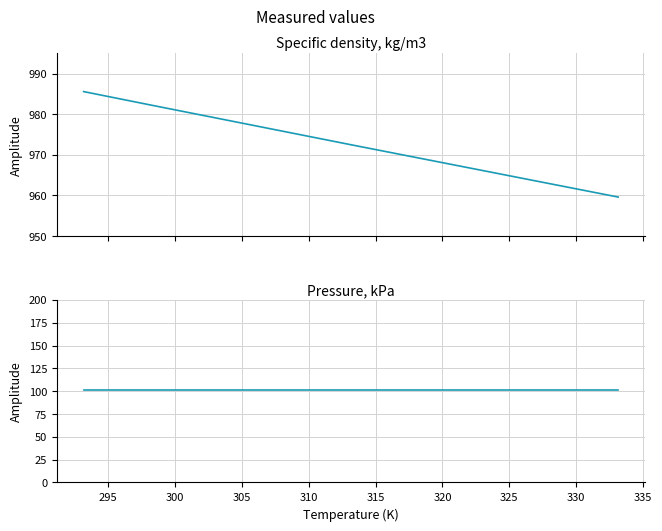

What is the smallest value displayed?

101.3